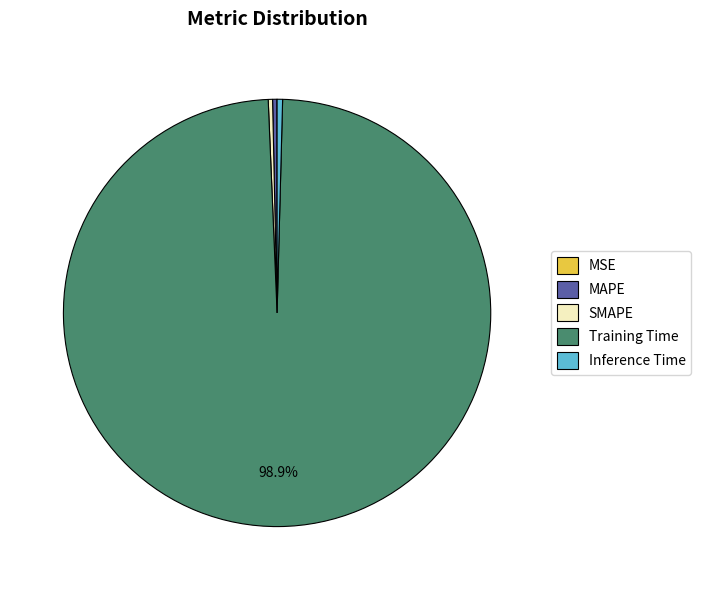

What is the largest slice in the pie chart?

Training Time